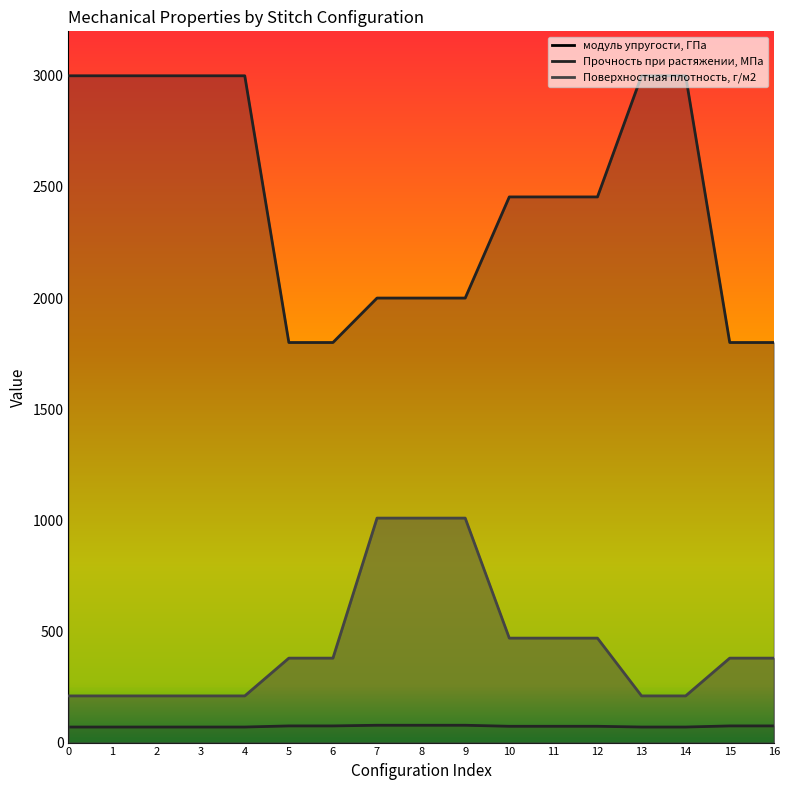

What is the difference between the maximum and second lowest values in the Прочность при растяжении, МПа series?

1200.0